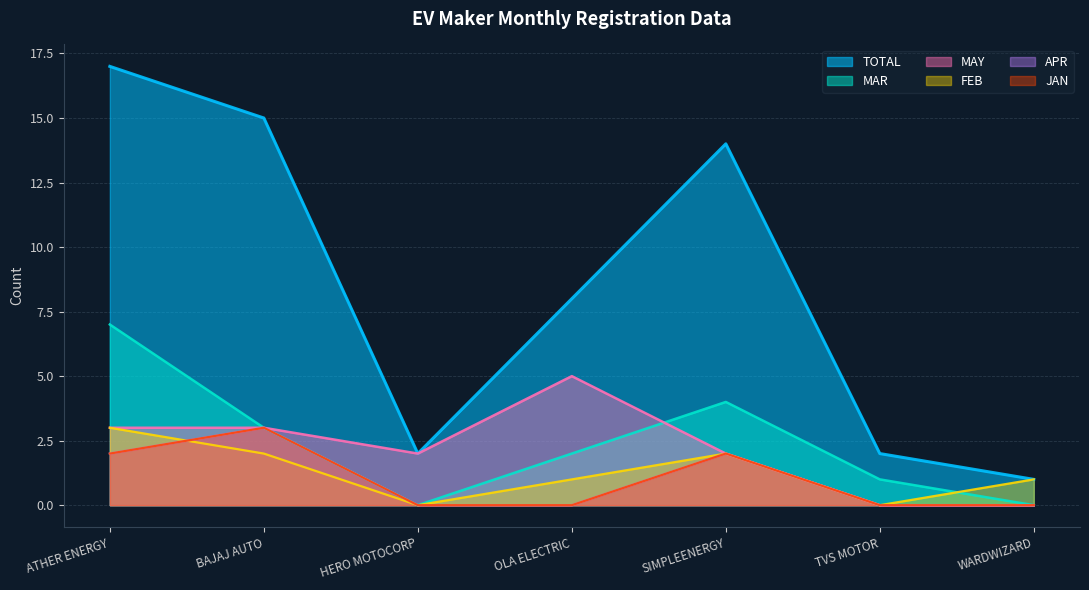

True or false: MAR and TOTAL cross at least once.

False